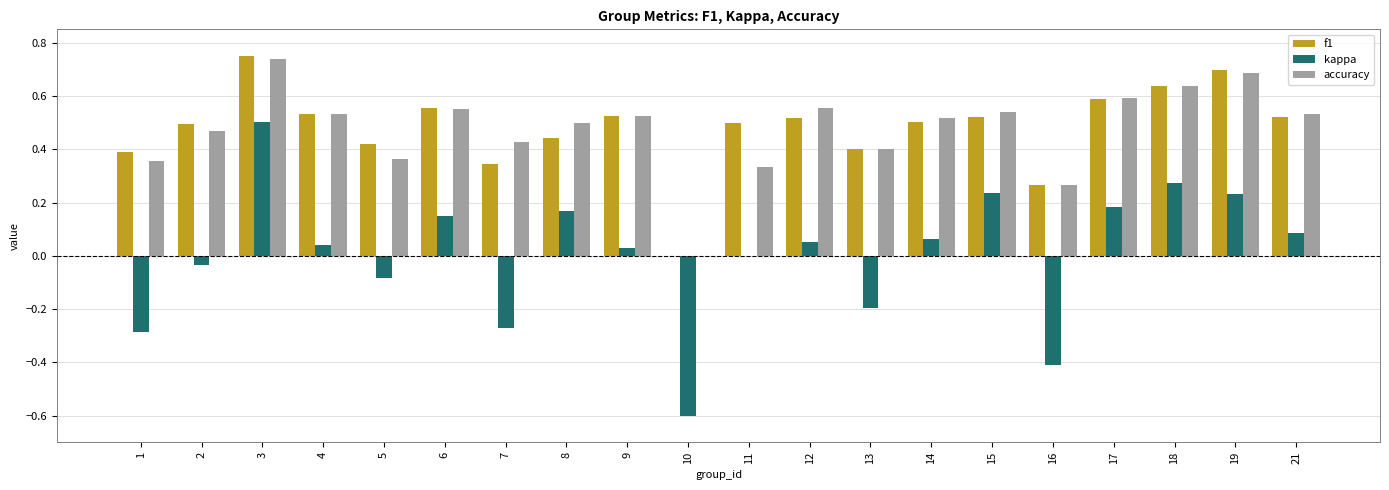

What is the total value across all series at 14?

1.1